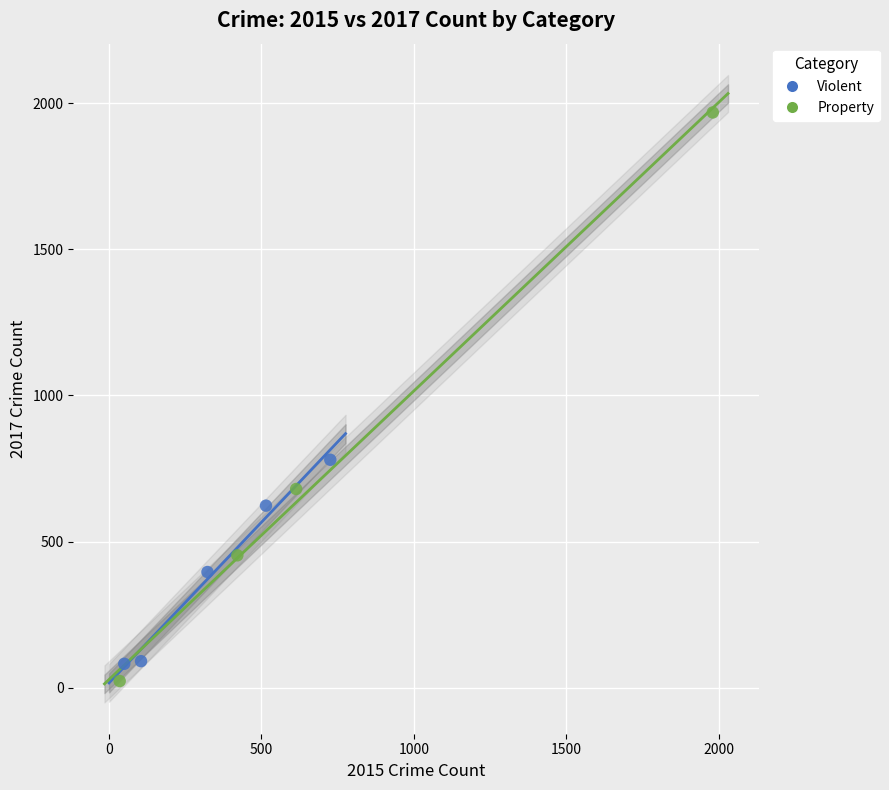

Which series has the largest Y range (max minus min)?

Property